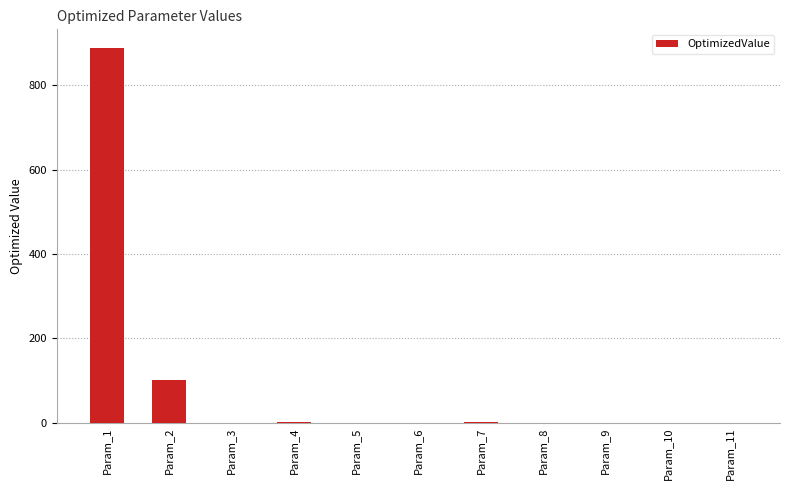

At which label is the value closest to 444?

Param_2